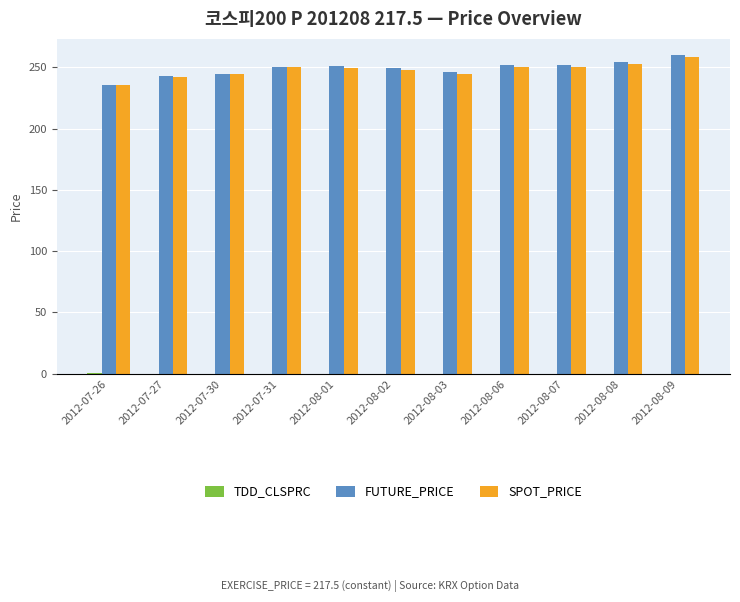

What is the maximum value for SPOT_PRICE?

258.1